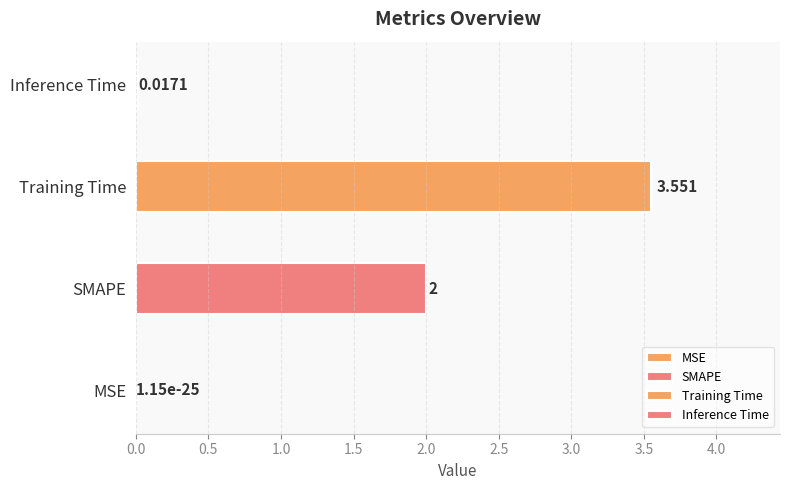

Reading right to left, extract all data points from this chart.

0.0	3.6	2.0	0.0